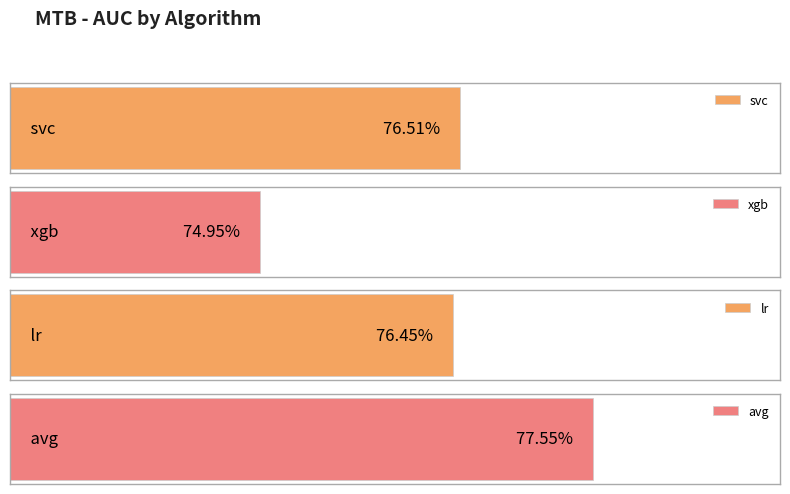

At which category does the chart reach its minimum across all series?

xgb